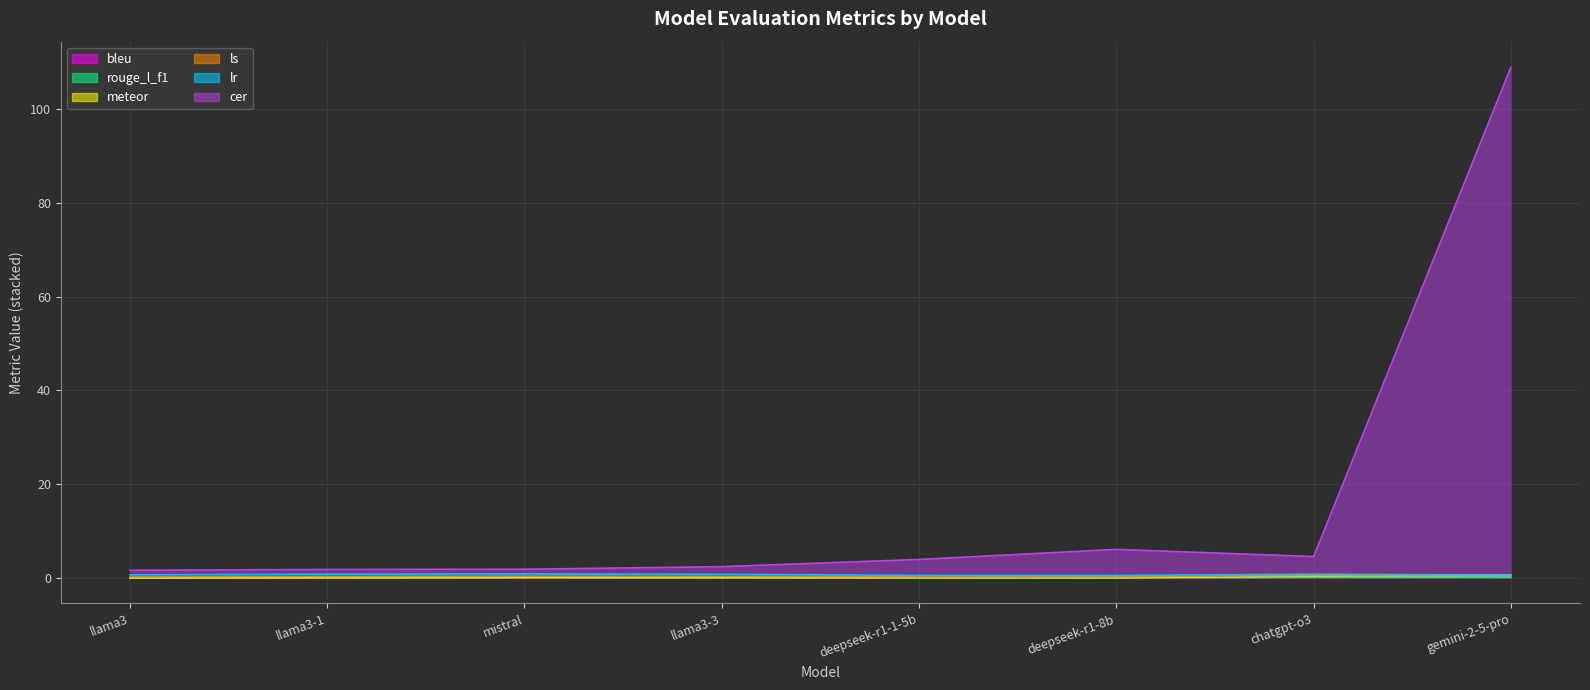

Which has a higher value, llama3-1 or chatgpt-o3?

chatgpt-o3